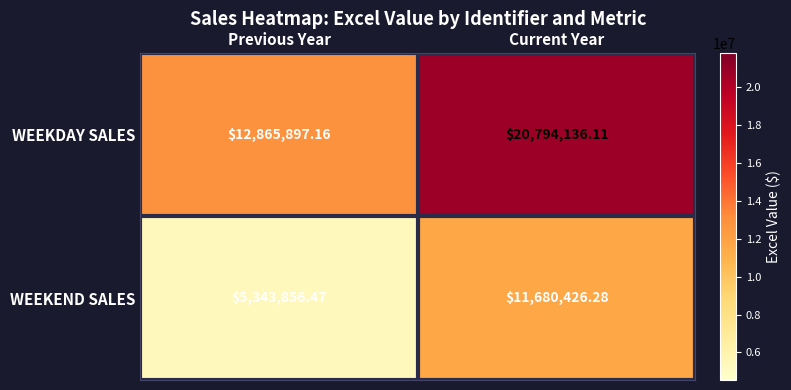

What is the total value across all series at Previous Year?

18209753.6